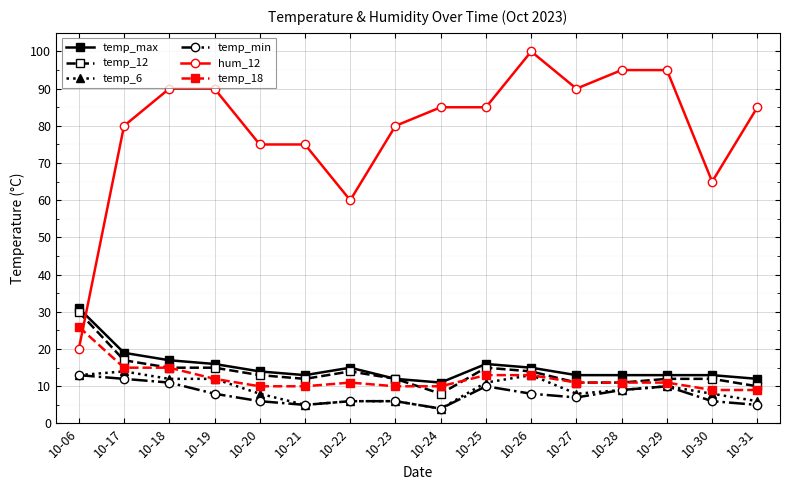

True or false: temp_6 has more than 0 points higher than both neighbors.

True